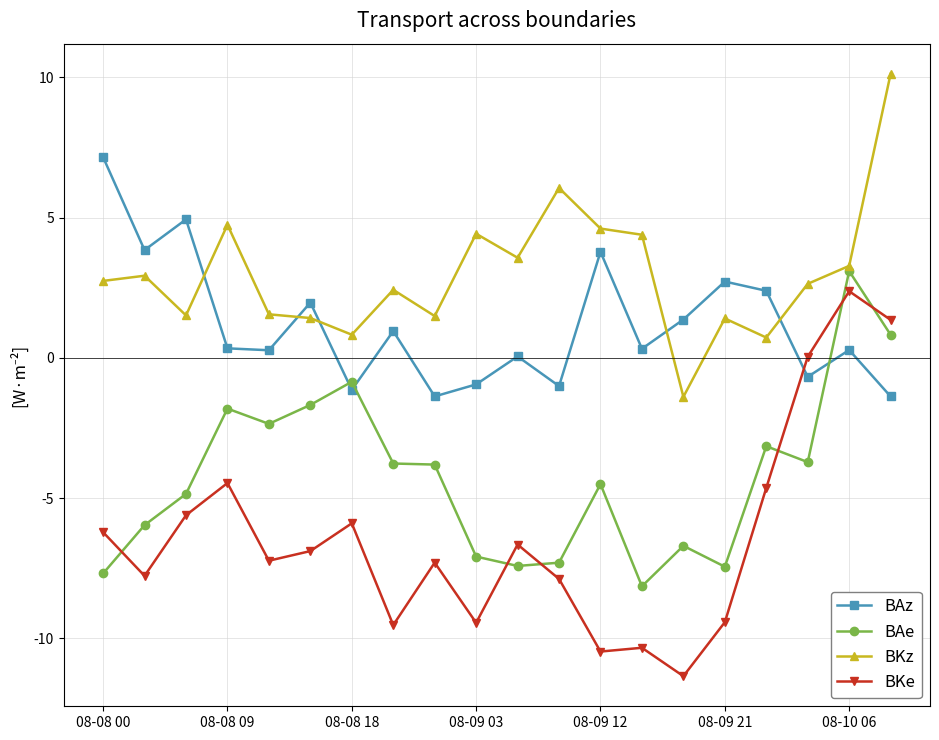

Which series has the largest total across all categories?

BKz